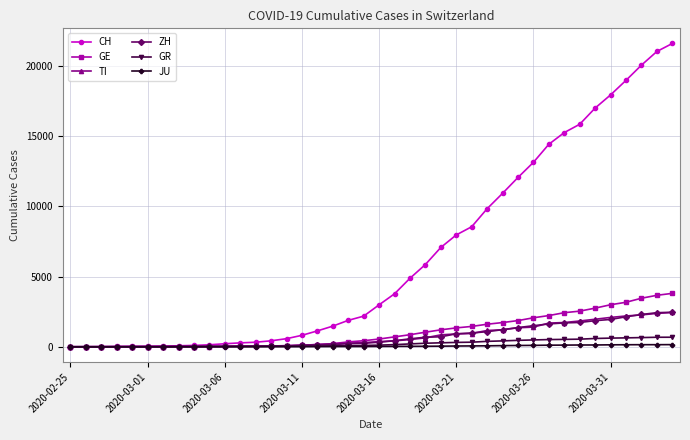

What is the highest value of the CH series?

21605